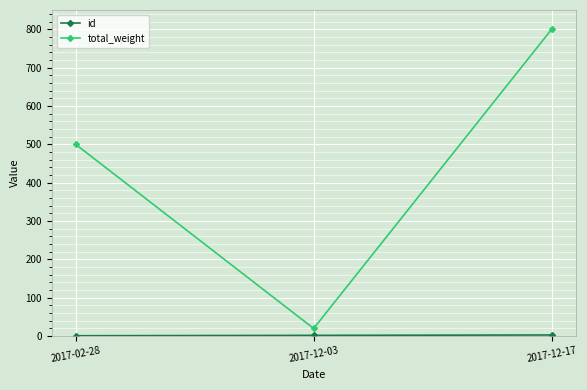

Count the number of data series in this chart.

2